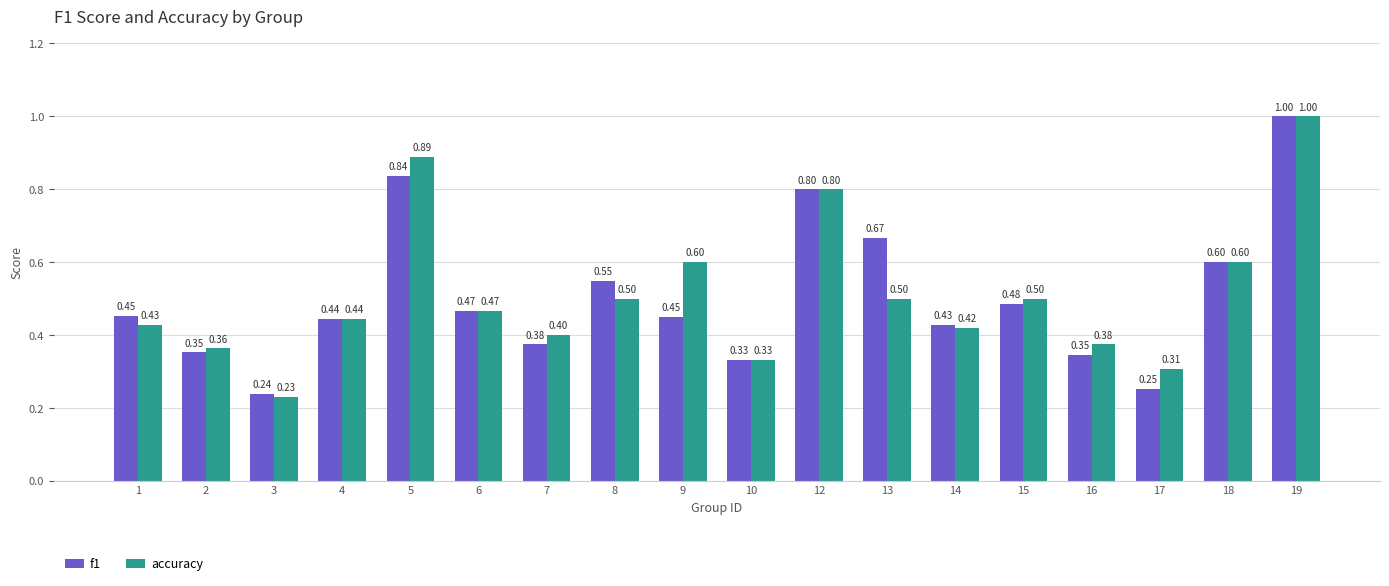

What is the difference between the second highest and minimum values in the f1 series?

0.6